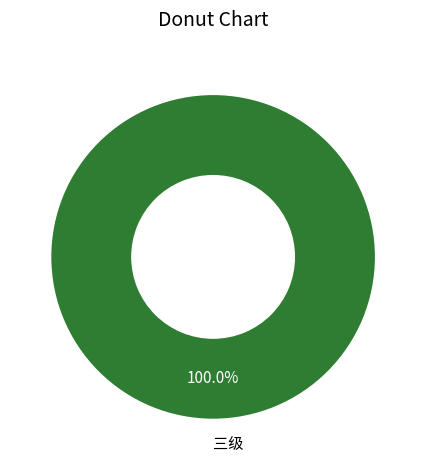

Which category accounts for the majority?

三级